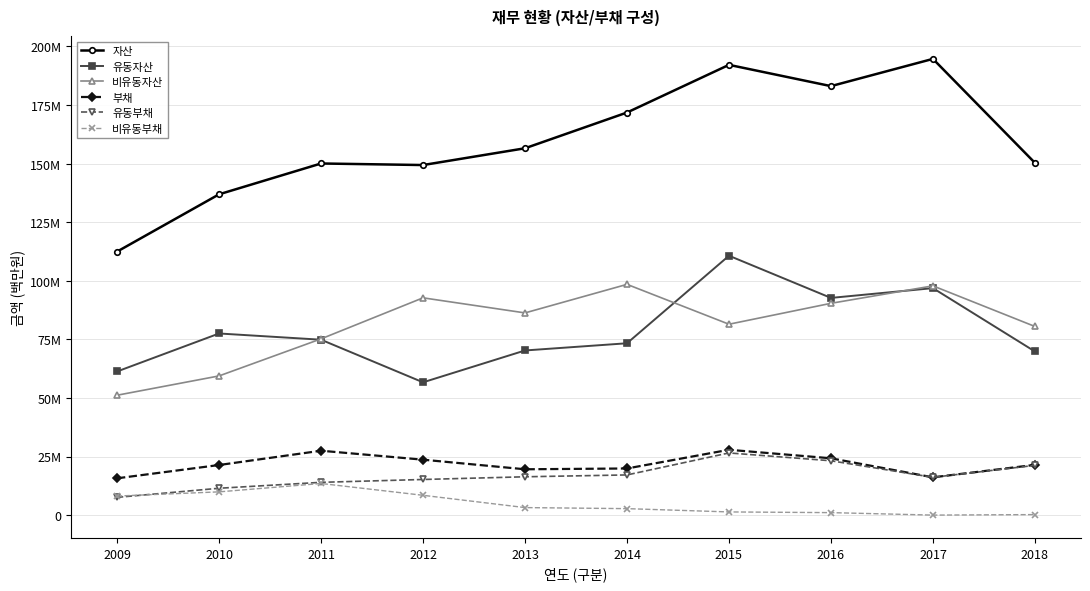

Which category has the highest value across all series?

2017